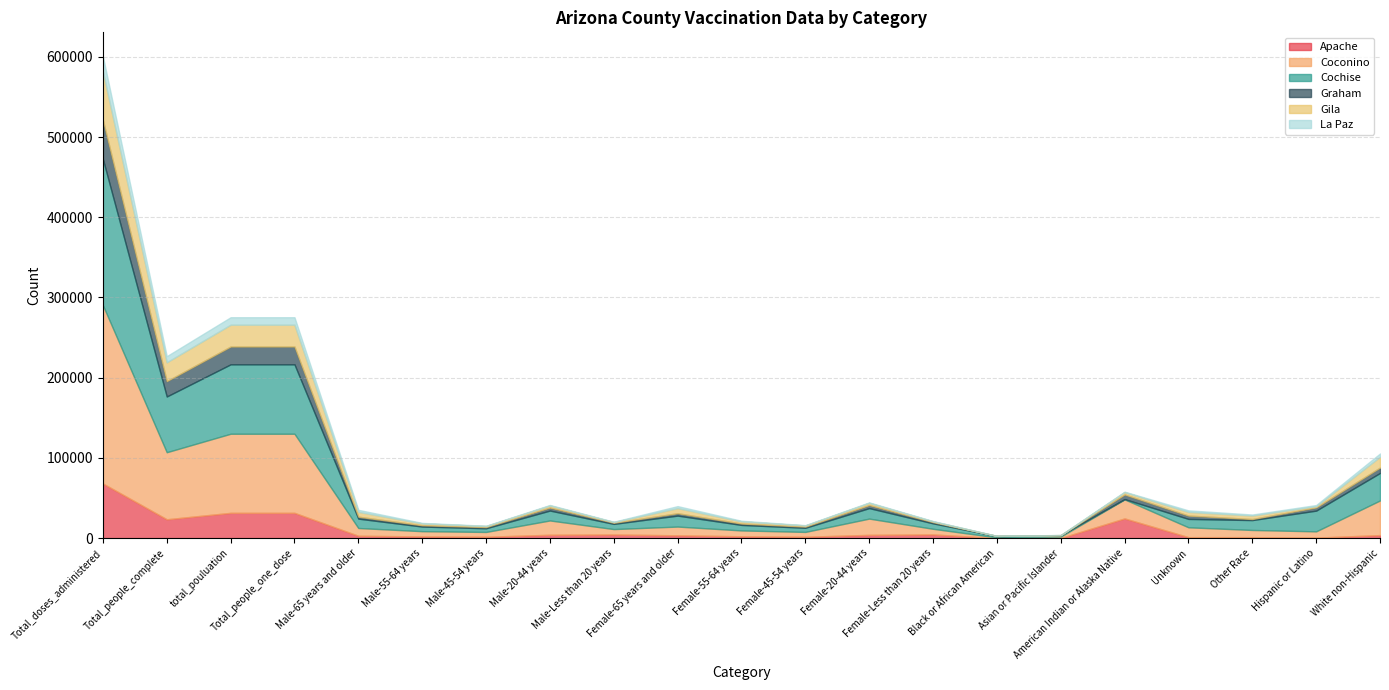

What are all the series names shown in the legend?

Apache, Coconino, Cochise, Graham, Gila, La Paz